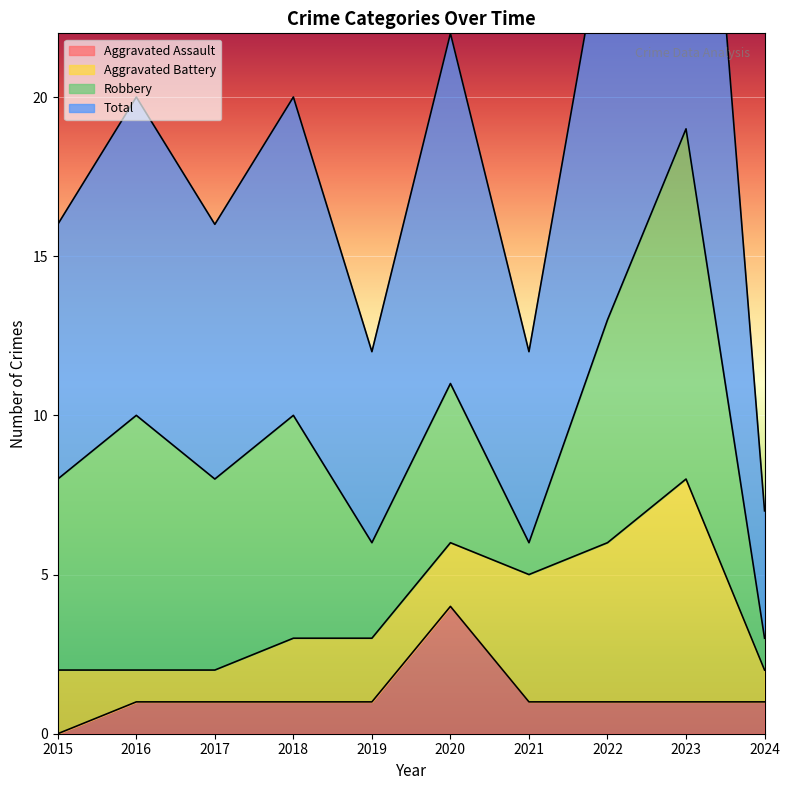

True or false: Aggravated Assault and Total cross at least once.

False